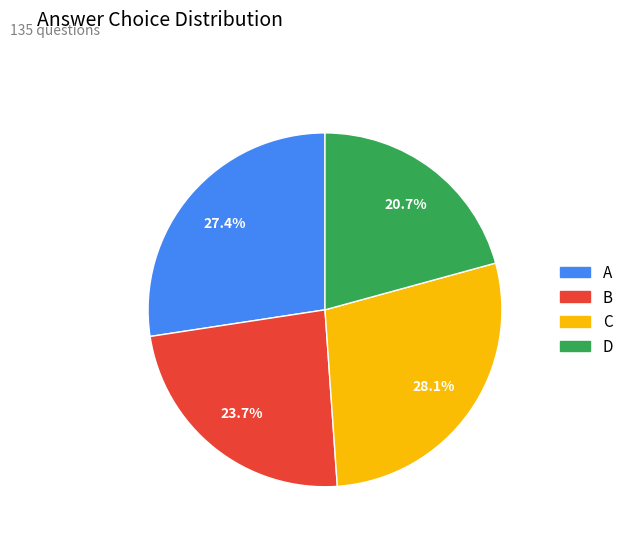

Approximately how many times larger is the value at C compared to D?

1.4